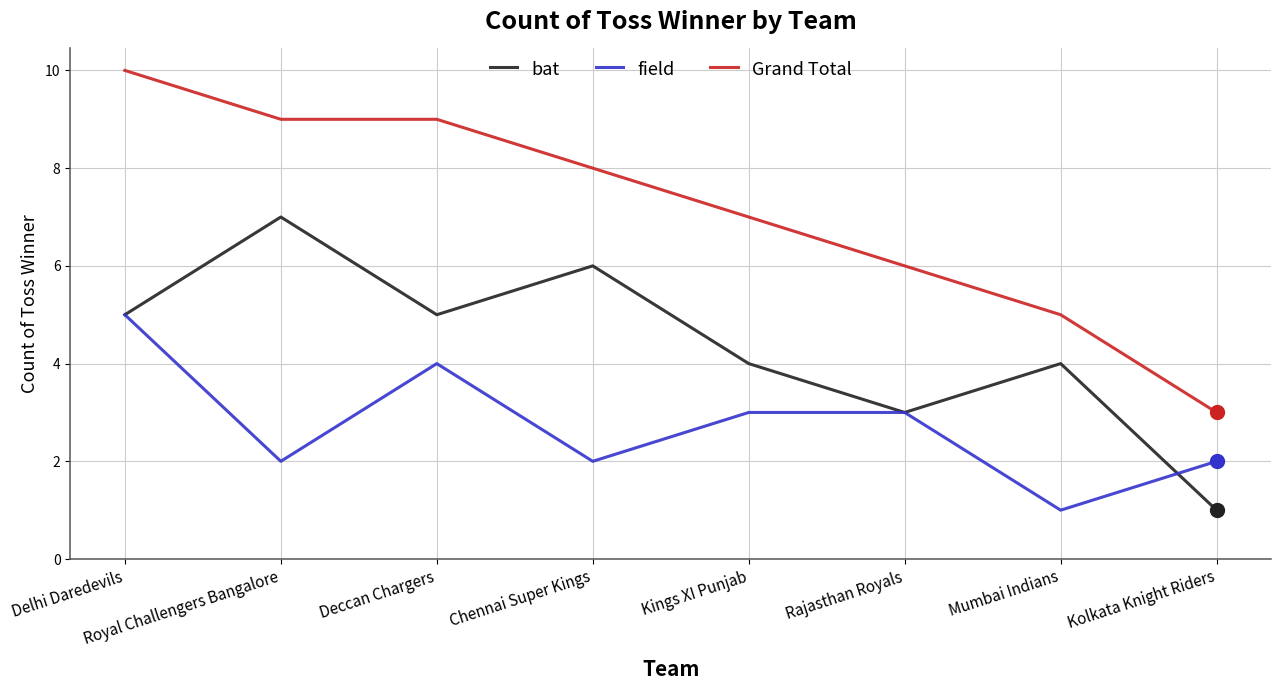

What position from the right is Kolkata Knight Riders?

1